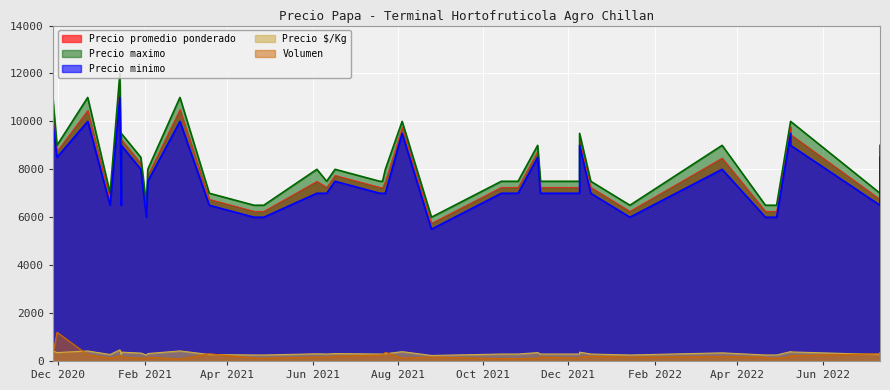

True or false: Precio maximo has more than 1 interior local peaks.

True